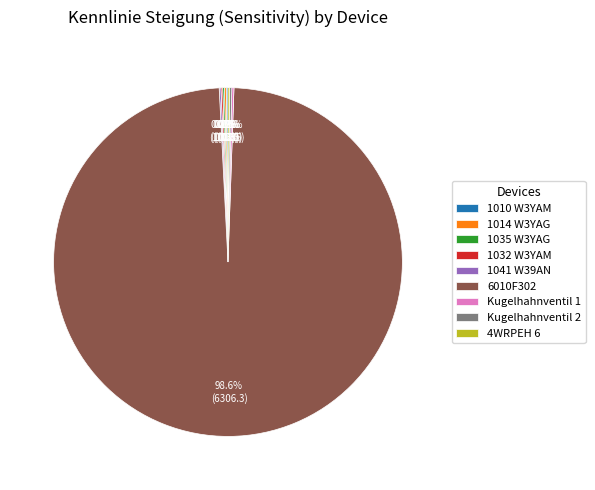

Is there a majority slice in this chart?

Yes